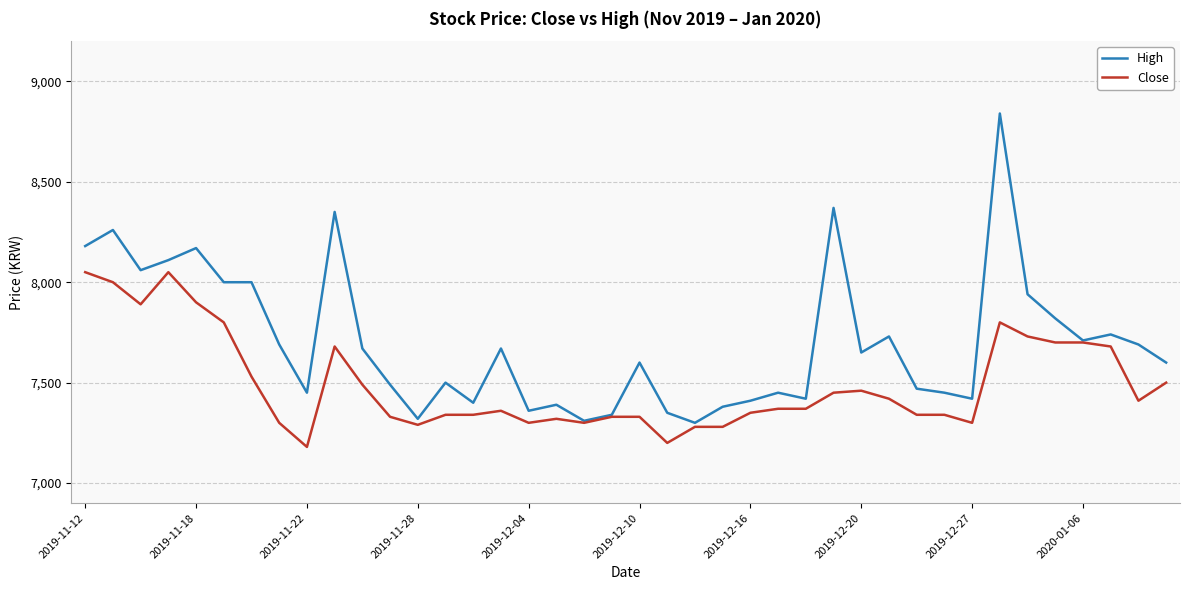

What is the highest value of the Close series?

8050